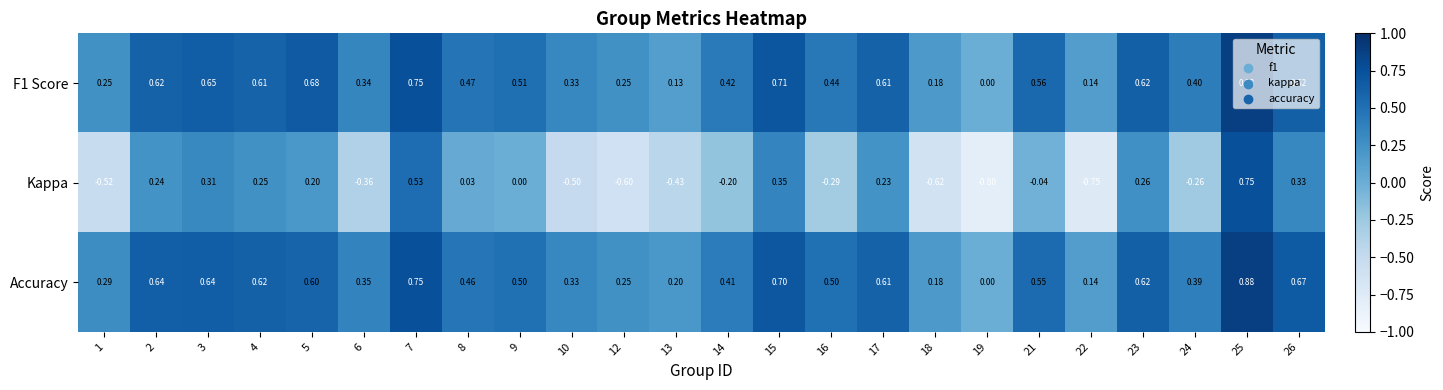

Is the value of Kappa at 24 greater than the value of F1 Score at 14?

No